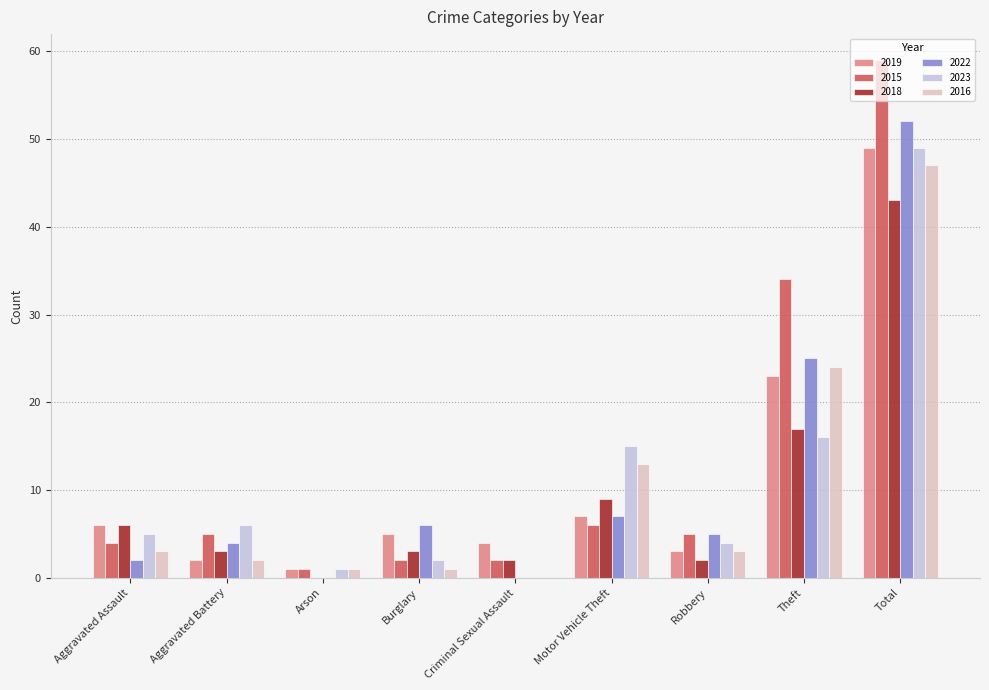

True or false: 2019 has a value of 49 at Total.

True